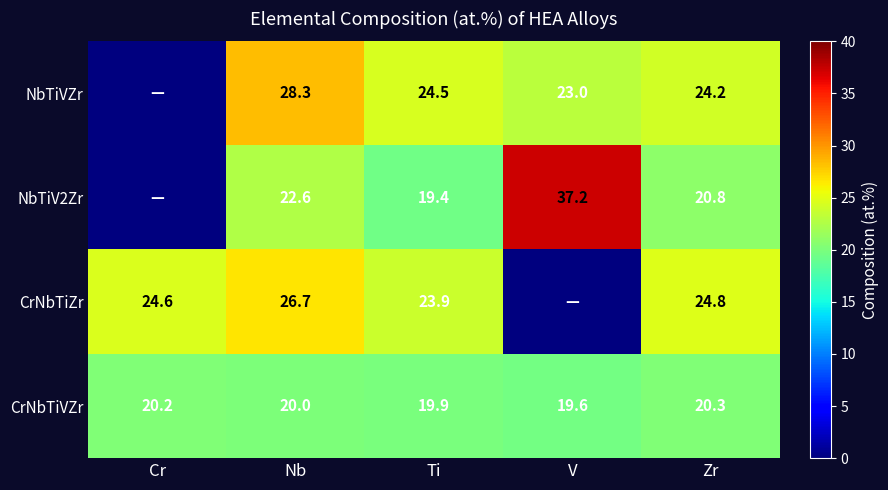

List the labels in order of CrNbTiVZr value, smallest first.

V, Ti, Nb, Cr, Zr